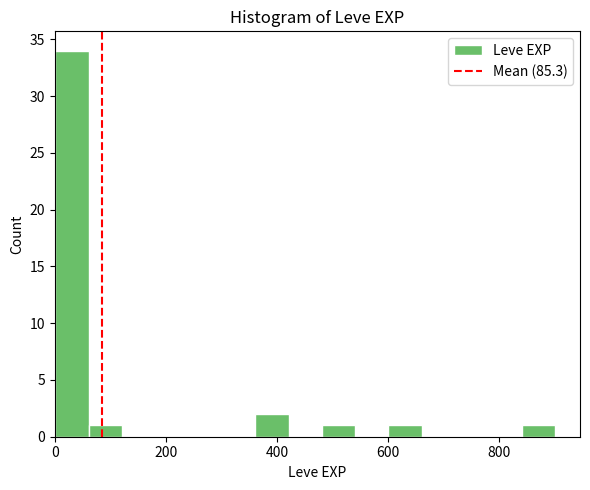

Read against the x-axis, roughly where is the centre of the tallest bar?

40